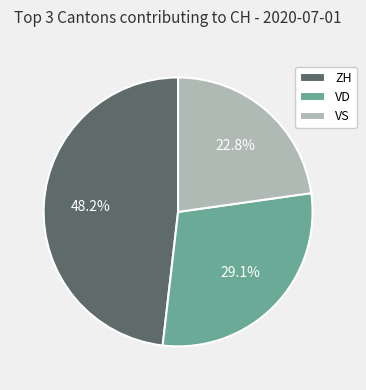

How many slices are in this pie chart?

3